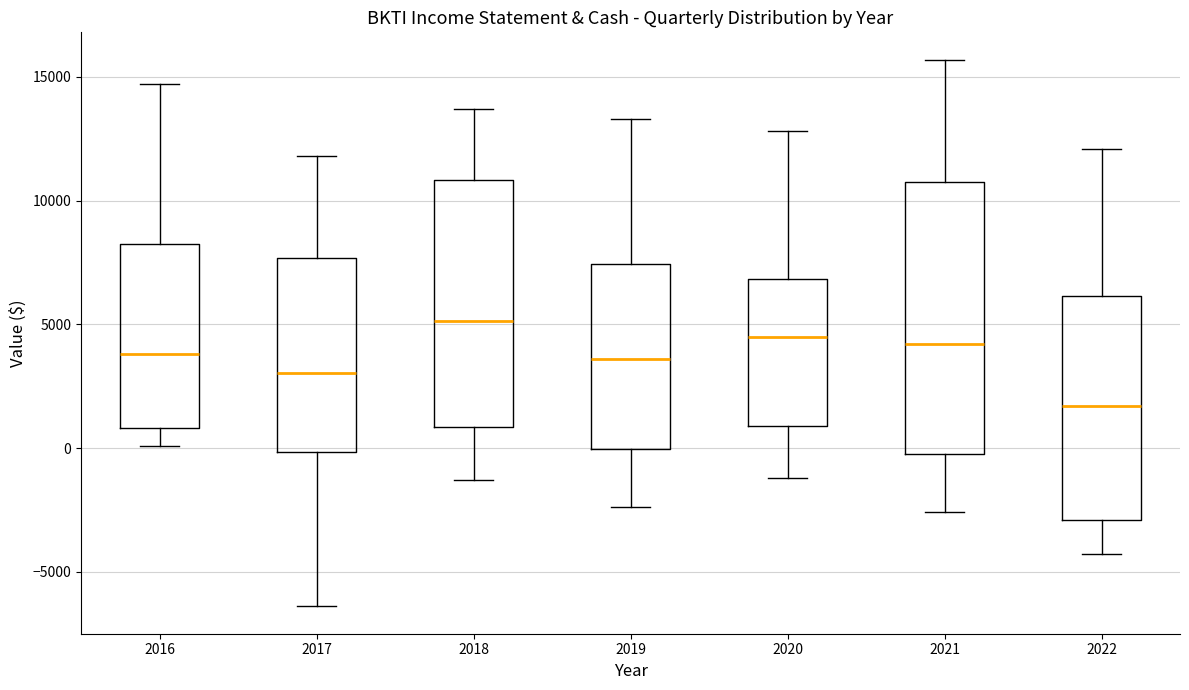

Which box is the tallest, from its lower edge to its upper edge?

2021